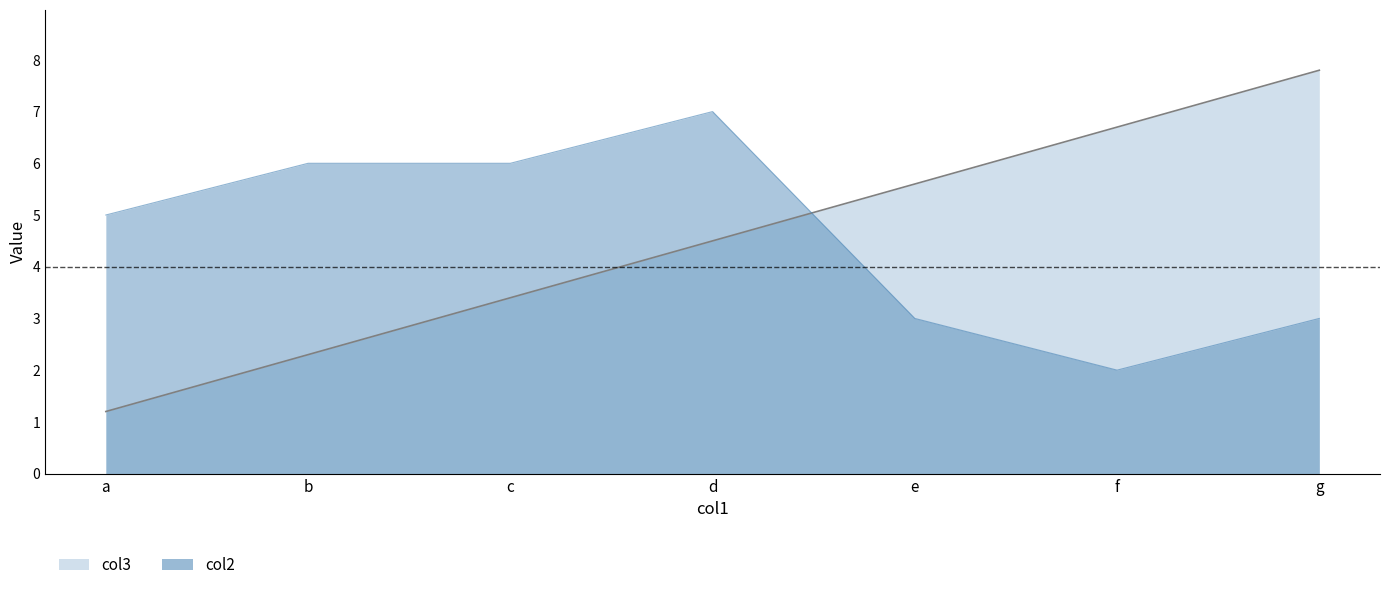

What is the difference between the maximum and second lowest values in the col3 series?

5.5